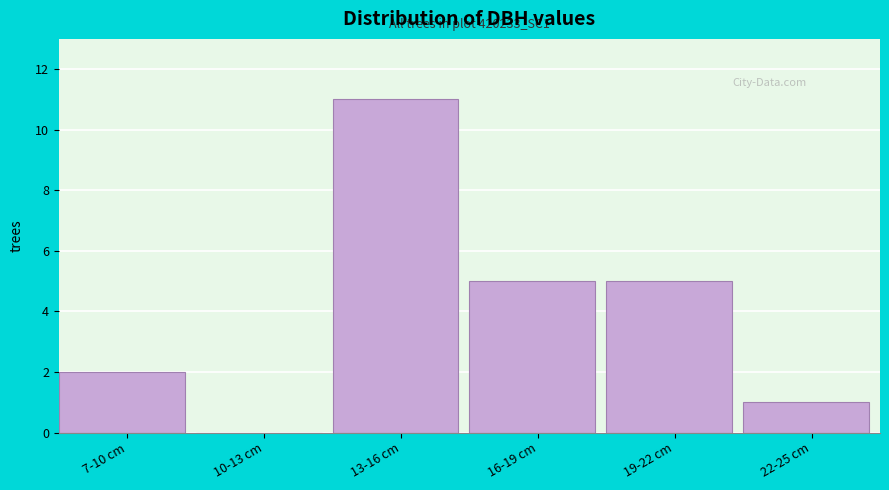

Reading right to left, transcribe all the data shown in this chart.

22-25 cm=1	19-22 cm=5	16-19 cm=5	13-16 cm=11	10-13 cm=0	7-10 cm=2